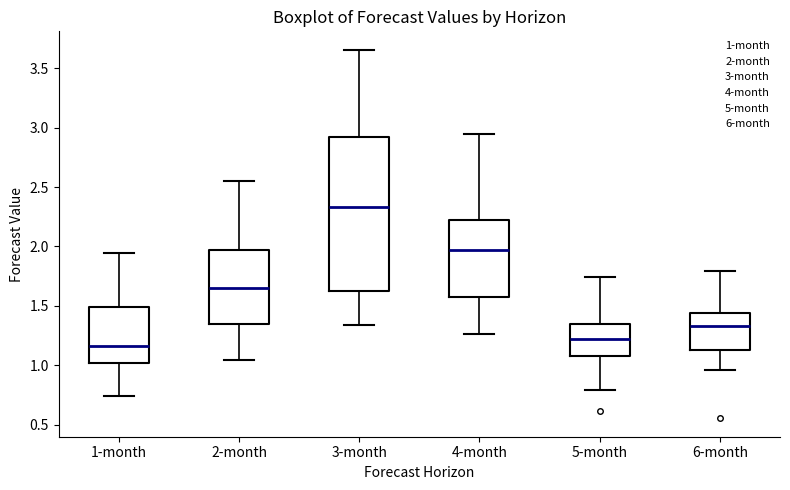

Reading left to right, read every box against the y-axis: the position of its median line, the range the box covers, and the ends of its whiskers. The values are not printed on the chart, so give them approximately, as read against the axis.

1-month: median 1.15, box 1.00 to 1.50, whiskers 0.75 to 1.95
2-month: median 1.65, box 1.35 to 1.95, whiskers 1.05 to 2.55
3-month: median 2.35, box 1.60 to 2.90, whiskers 1.35 to 3.65
4-month: median 1.95, box 1.55 to 2.20, whiskers 1.25 to 2.95
5-month: median 1.20, box 1.10 to 1.35, whiskers 0.80 to 1.75
6-month: median 1.35, box 1.15 to 1.45, whiskers 0.95 to 1.80